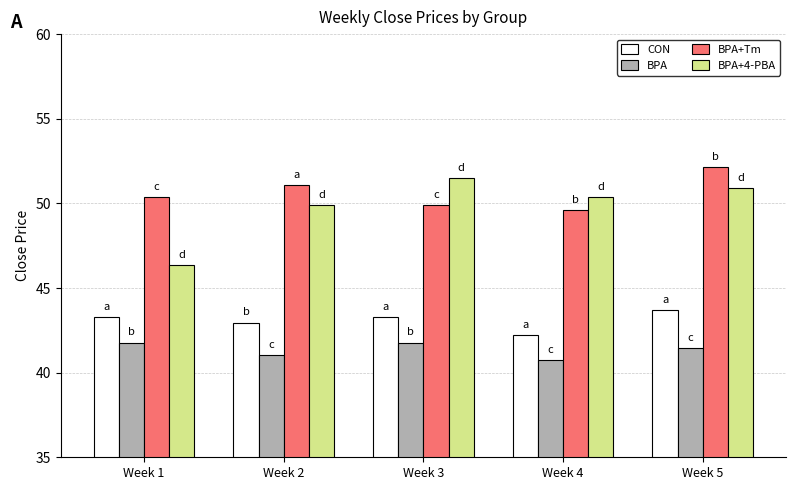

What is the highest value of the BPA series?

41.8